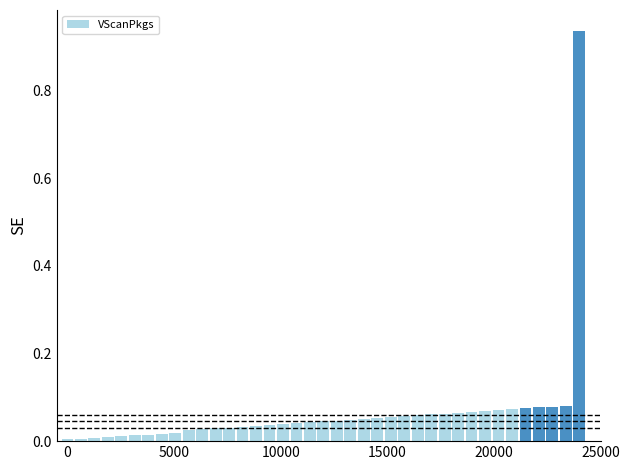

What is the sum of all values?

2.6